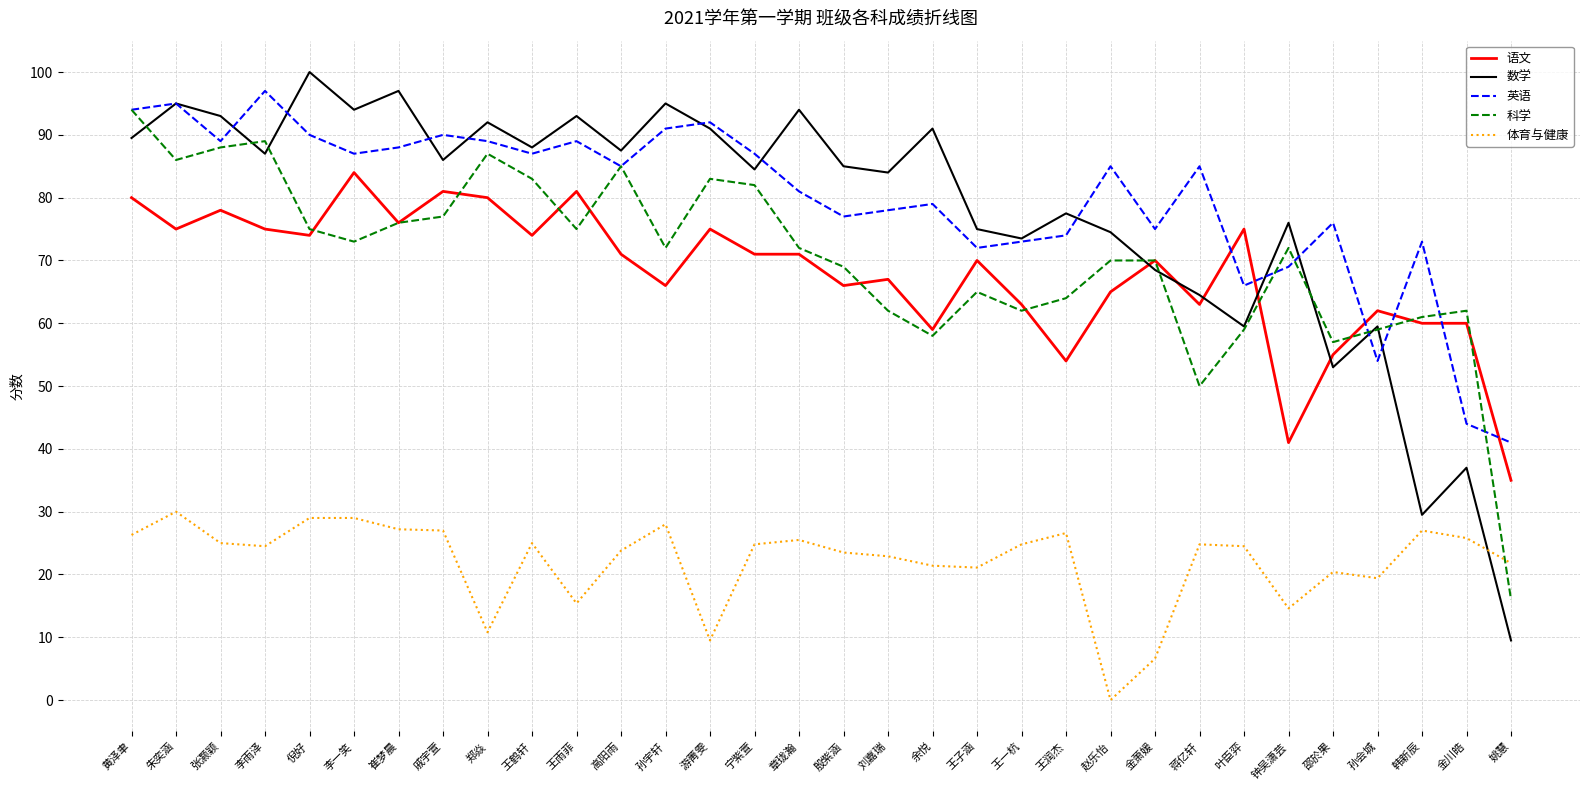

What is the total value across all series at 蒋亿轩?

287.3